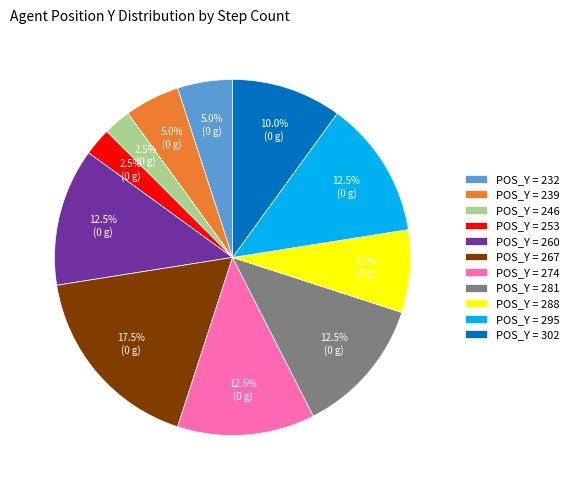

To the nearest percent, what is the average slice percentage?

9%